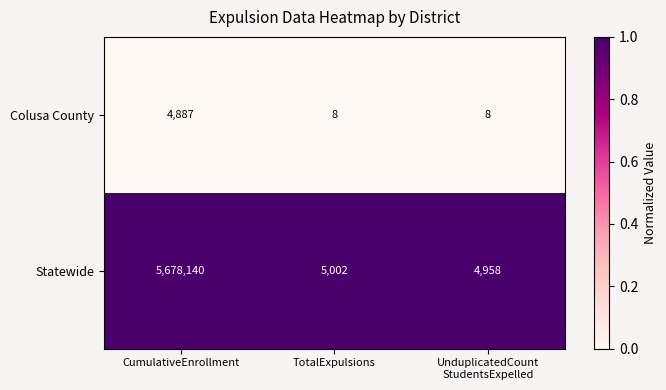

Reading left to right, what are all the values shown in this chart?

Colusa County: 4887	8	8
Statewide: 5678140	5002	4958